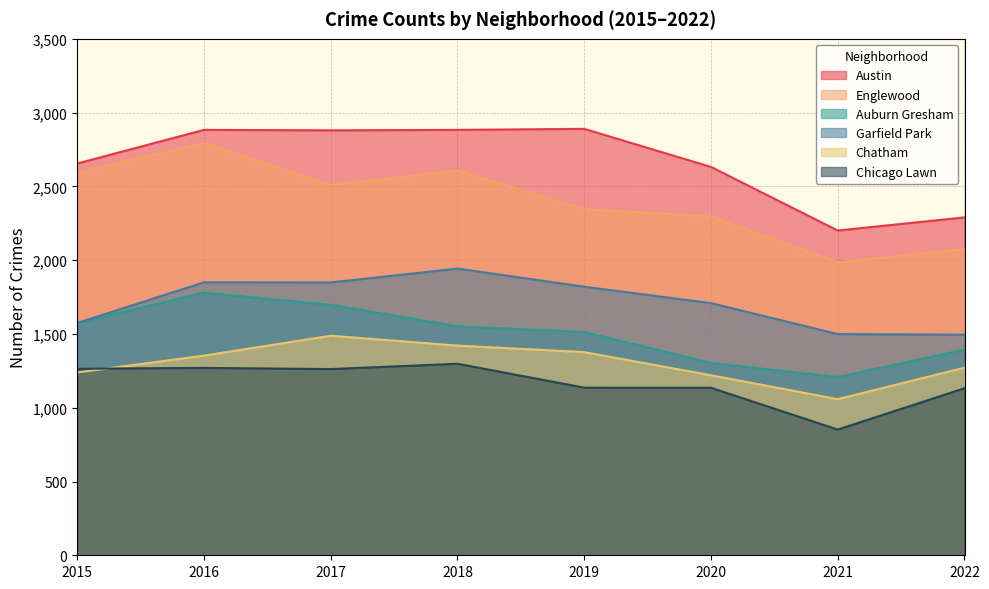

Which has a higher value, 2018 or 2021?

2018